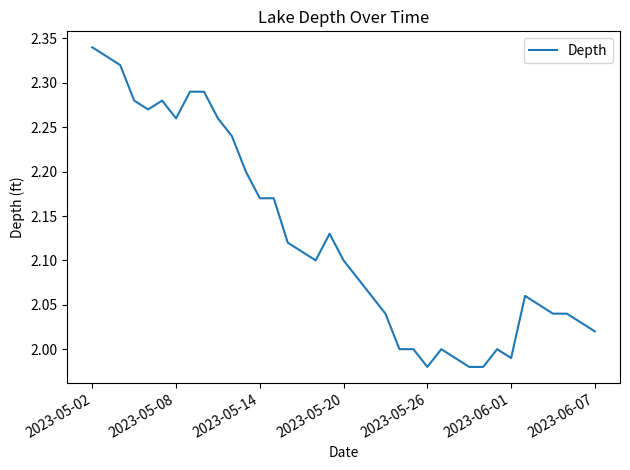

What is the greatest value displayed?

2.3